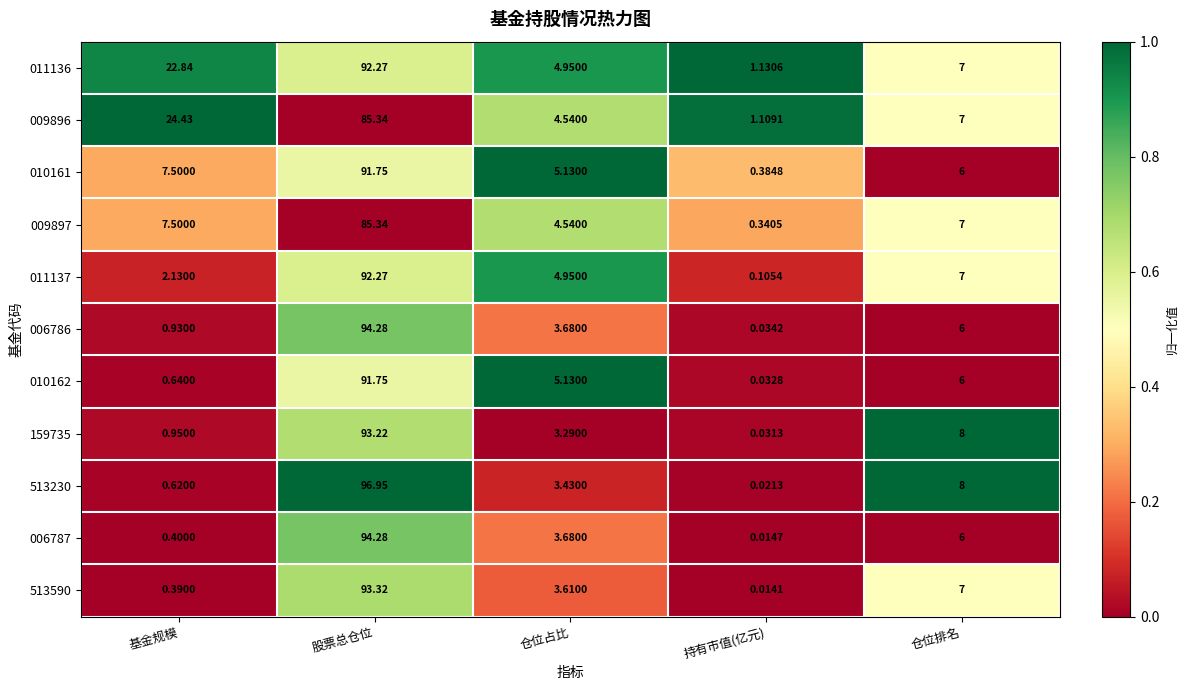

What is the total value across all series at 股票总仓位?

1010.8